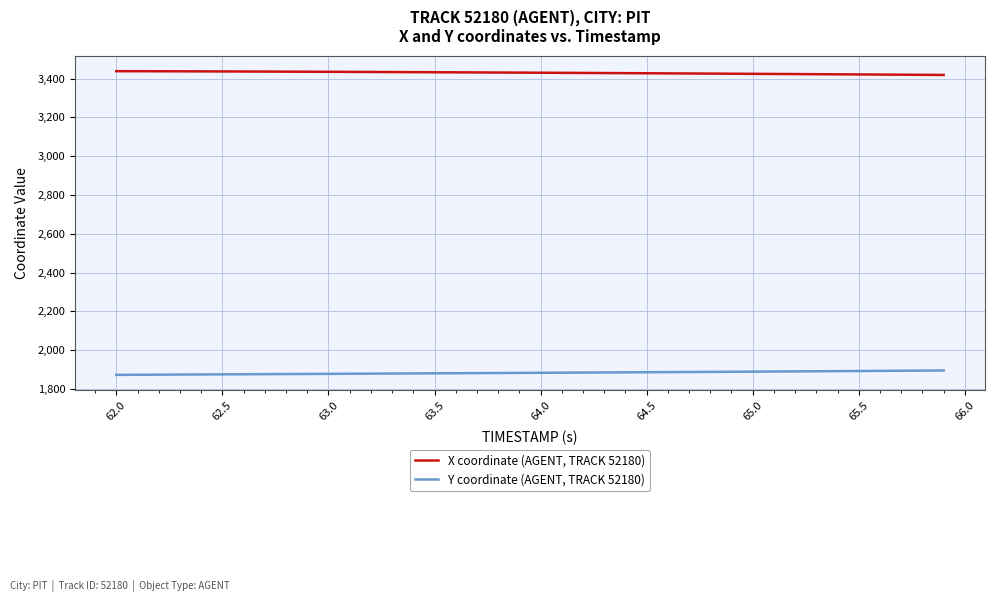

Rank the series by their maximum value, from lowest to highest.

Y coordinate (AGENT, TRACK 52180), X coordinate (AGENT, TRACK 52180)